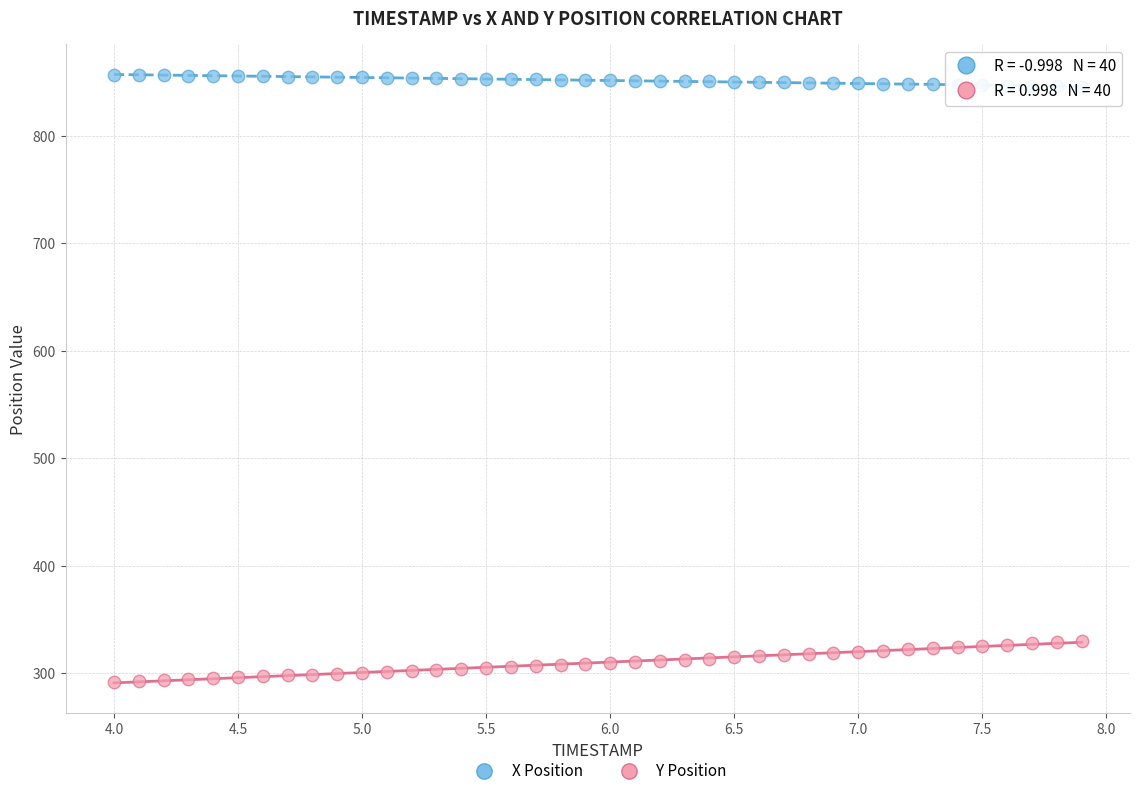

Across all data points, what is the range of X values (max minus min)?

3.9